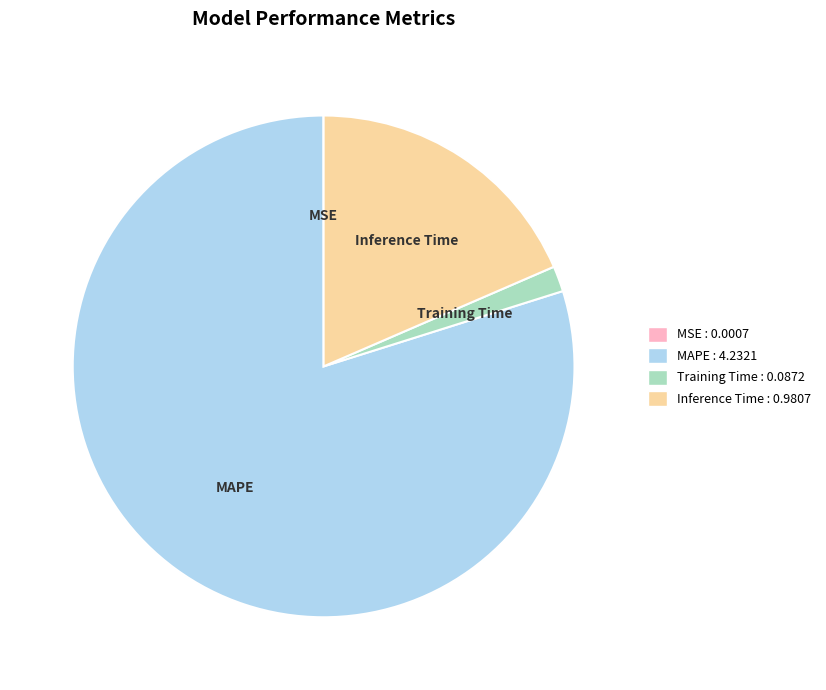

Does any single category account for the majority?

Yes